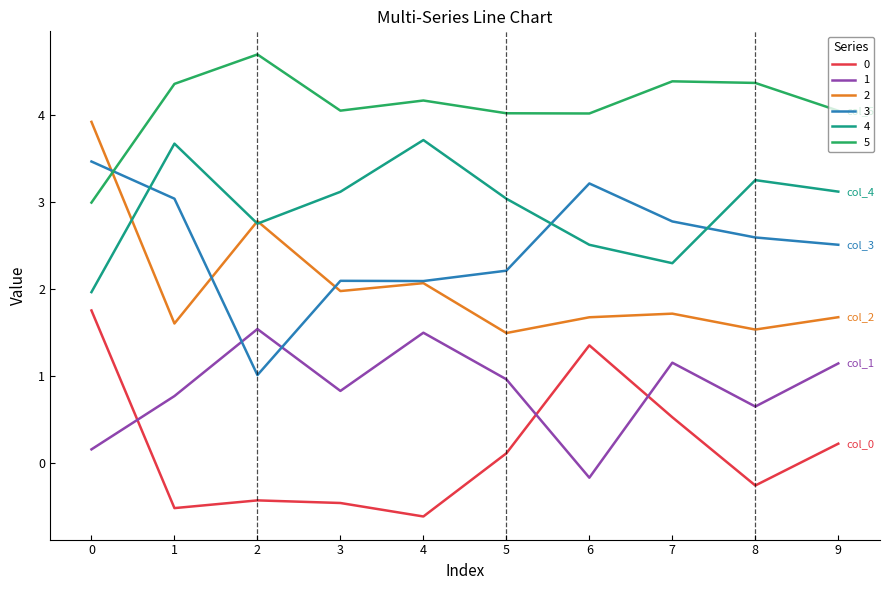

Is the value of 3 at 6 greater than the value of 1 at 4?

Yes